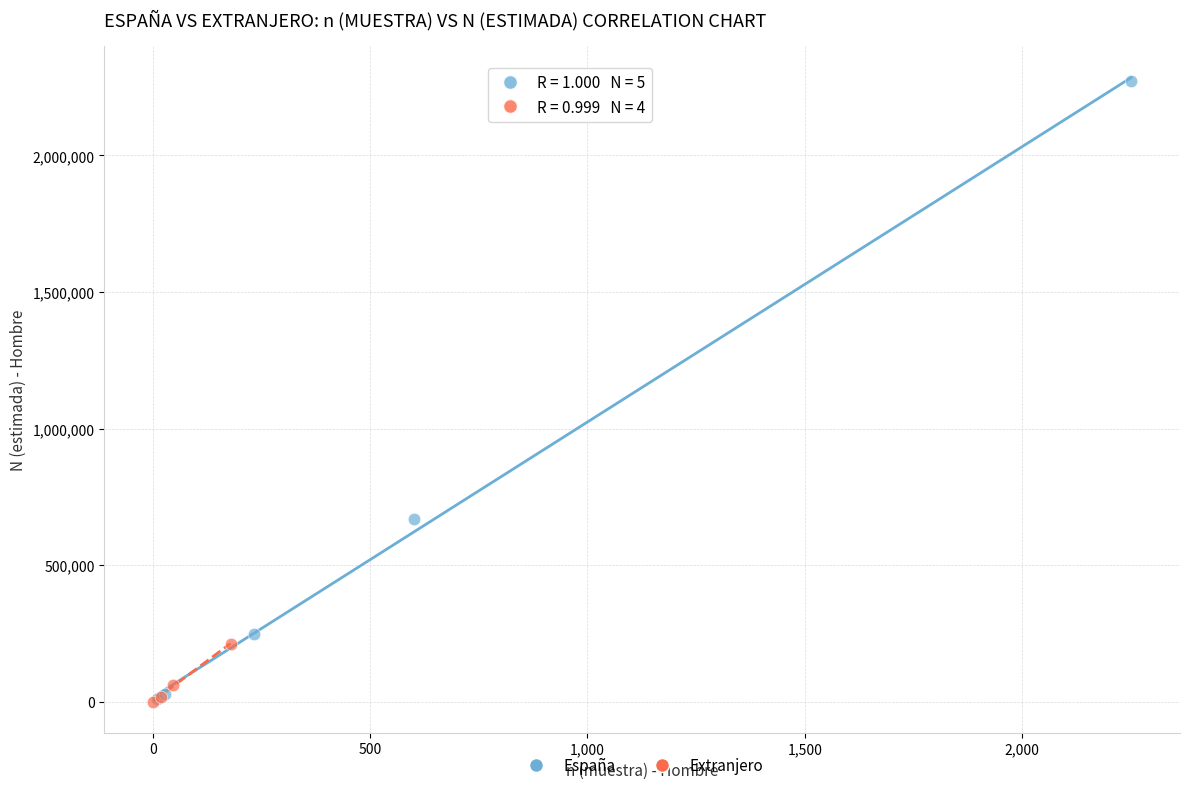

Which series reaches the maximum Y coordinate?

España